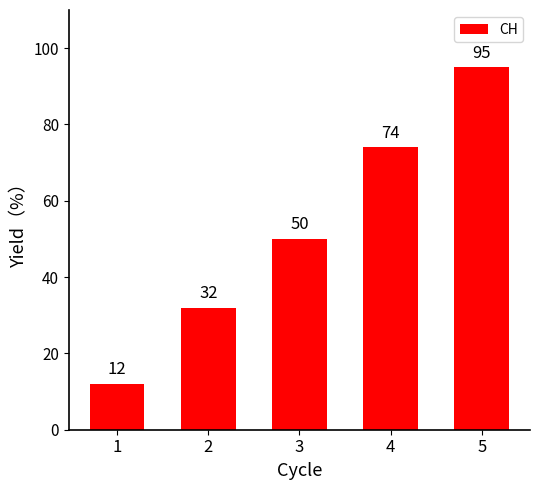

At which category does the chart reach its minimum across all series?

1